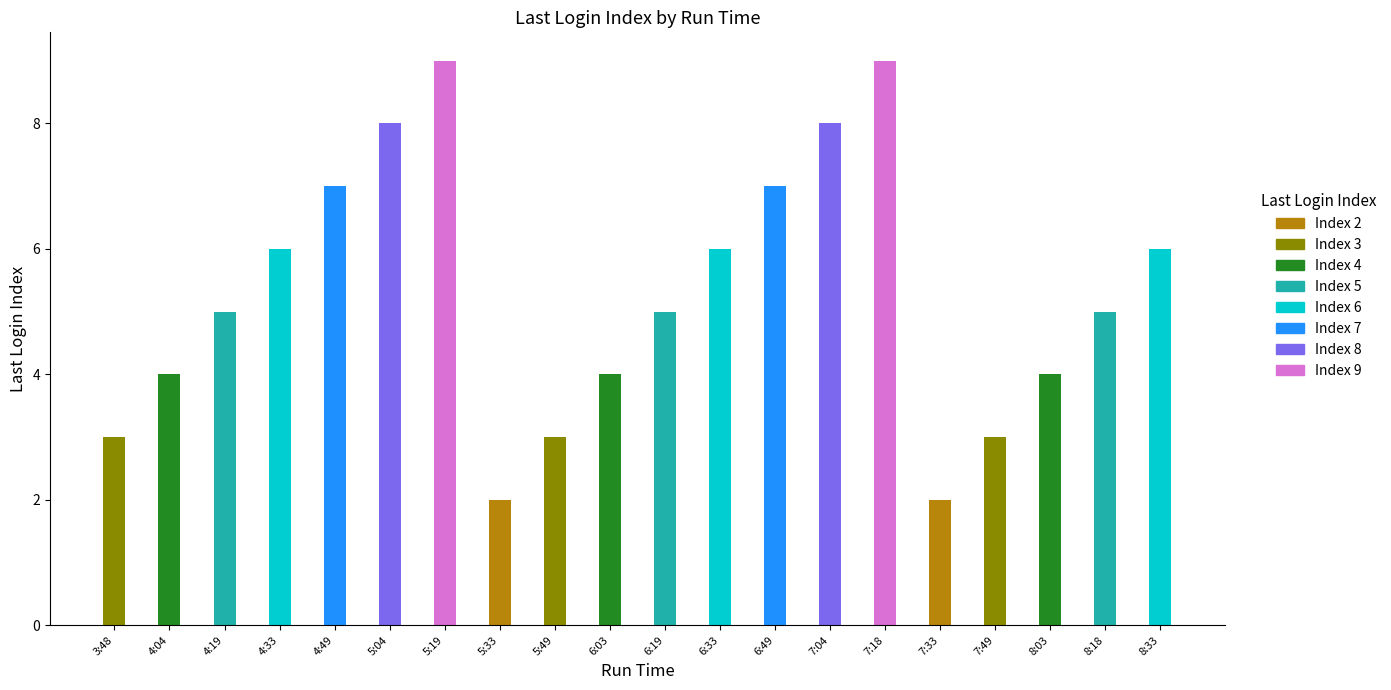

Reading left to right, transcribe all the data shown in this chart.

3:48=3	4:04=4	4:19=5	4:33=6	4:49=7	5:04=8	5:19=9	5:33=2	5:49=3	6:03=4	6:19=5	6:33=6	6:49=7	7:04=8	7:18=9	7:33=2	7:49=3	8:03=4	8:18=5	8:33=6